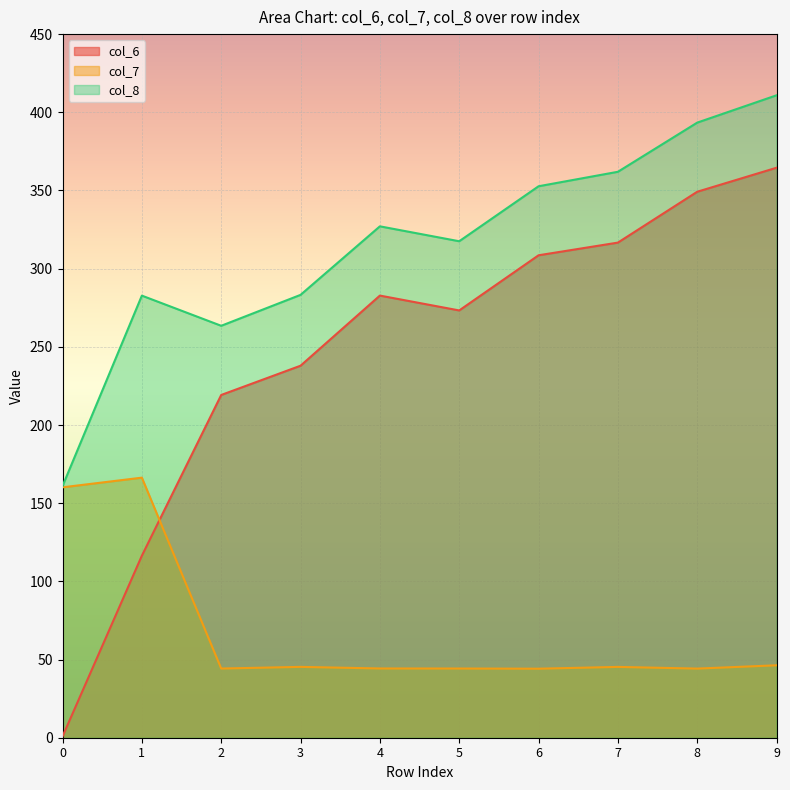

How many intersections are there between col_6 and col_7?

1